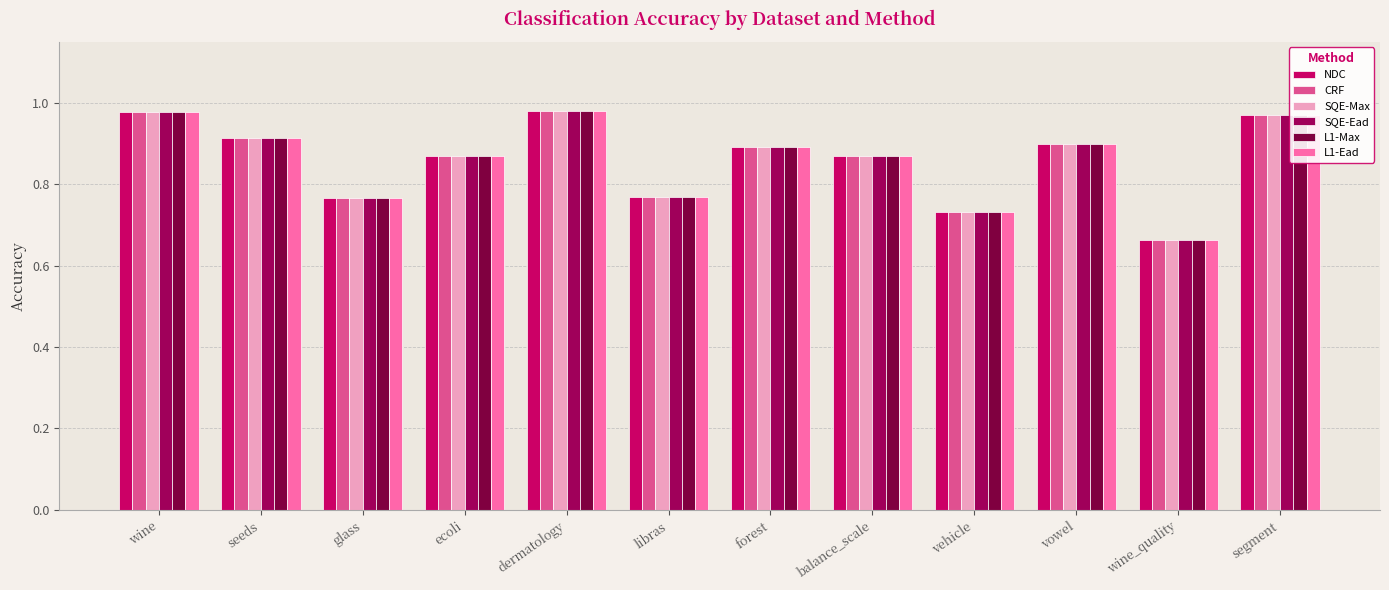

How many bars are there in total?

72